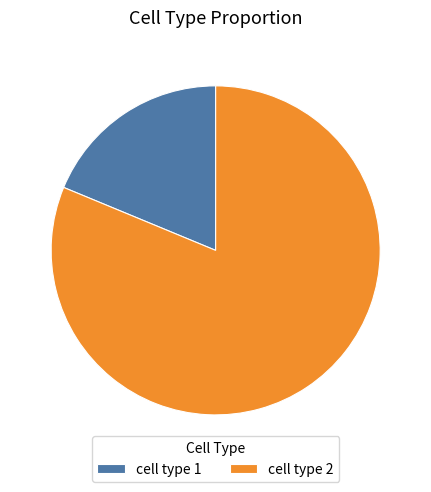

True or false: cell type 2 accounts for 70% of the total.

False